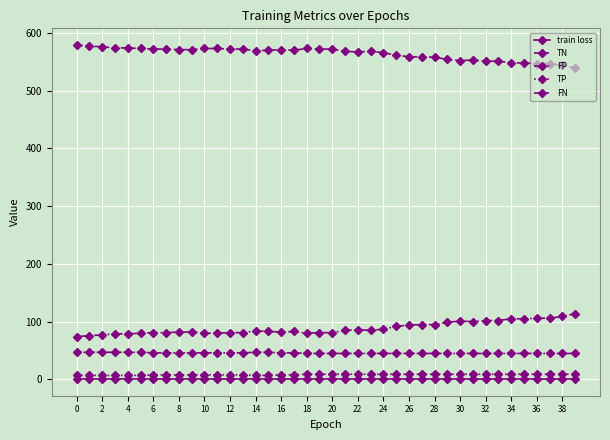

How many lines are shown in the chart?

5